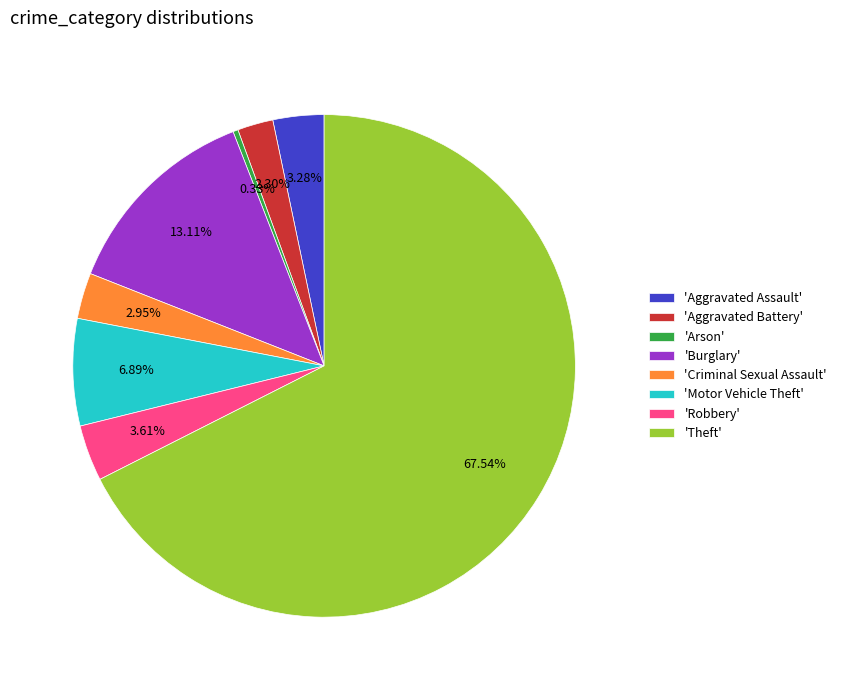

What is the smallest slice in the pie chart?

'Arson'